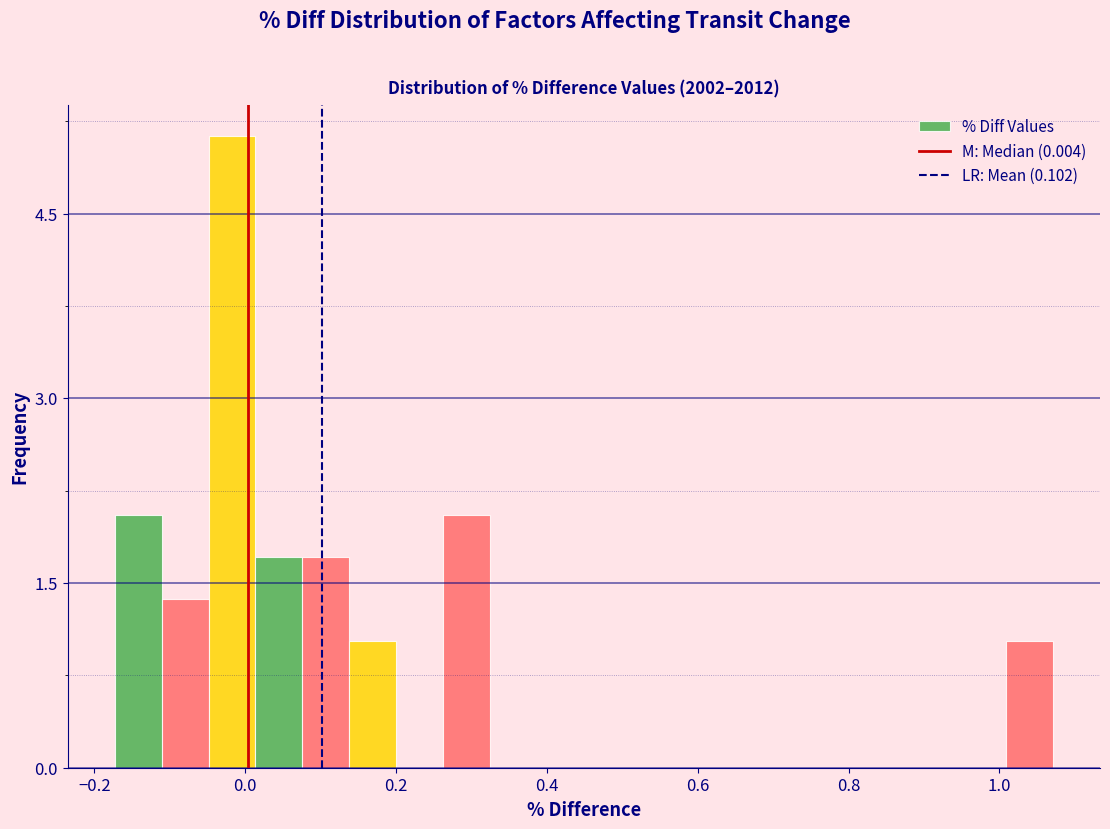

Read against the x-axis, roughly where is the centre of the tallest bar?

-0.02